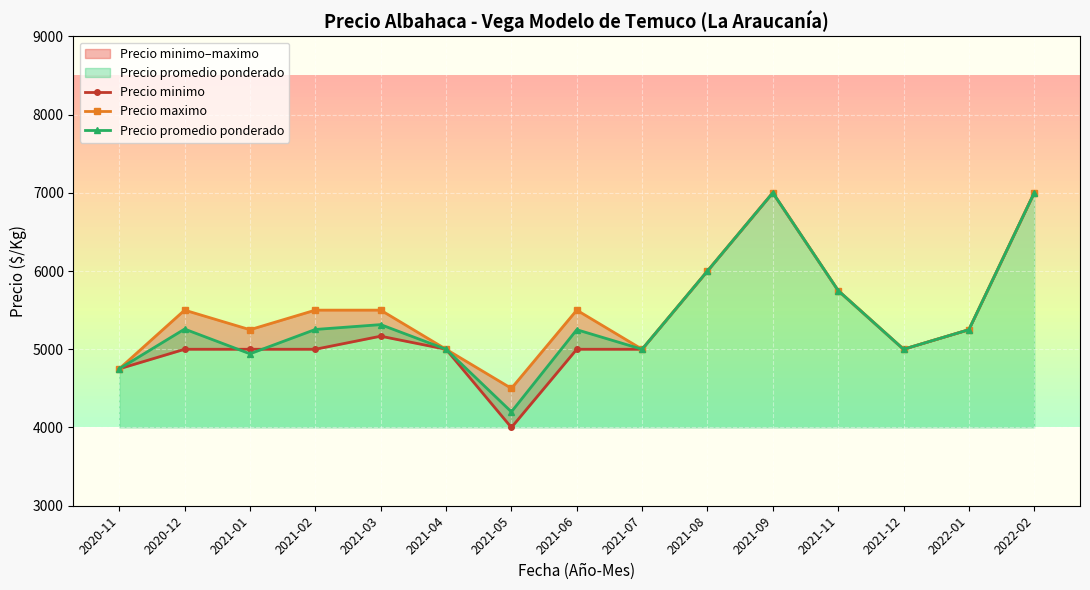

Reading right to left, transcribe all the data shown in this chart.

Precio minimo: 2022-02=7000	2022-01=5250	2021-12=5000	2021-11=5750	2021-09=7000	2021-08=6000	2021-07=5000	2021-06=5000	2021-05=4000	2021-04=5000	2021-03=5167	2021-02=5000	2021-01=5000	2020-12=5000	2020-11=4750
Precio maximo: 2022-02=7000	2022-01=5250	2021-12=5000	2021-11=5750	2021-09=7000	2021-08=6000	2021-07=5000	2021-06=5500	2021-05=4500	2021-04=5000	2021-03=5500	2021-02=5500	2021-01=5250	2020-12=5500	2020-11=4750
Precio promedio ponderado: 2022-02=7000	2022-01=5250	2021-12=5000	2021-11=5750	2021-09=7000	2021-08=6000	2021-07=5000	2021-06=5250	2021-05=4200	2021-04=5000	2021-03=5315	2021-02=5253	2021-01=4942	2020-12=5258	2020-11=4750